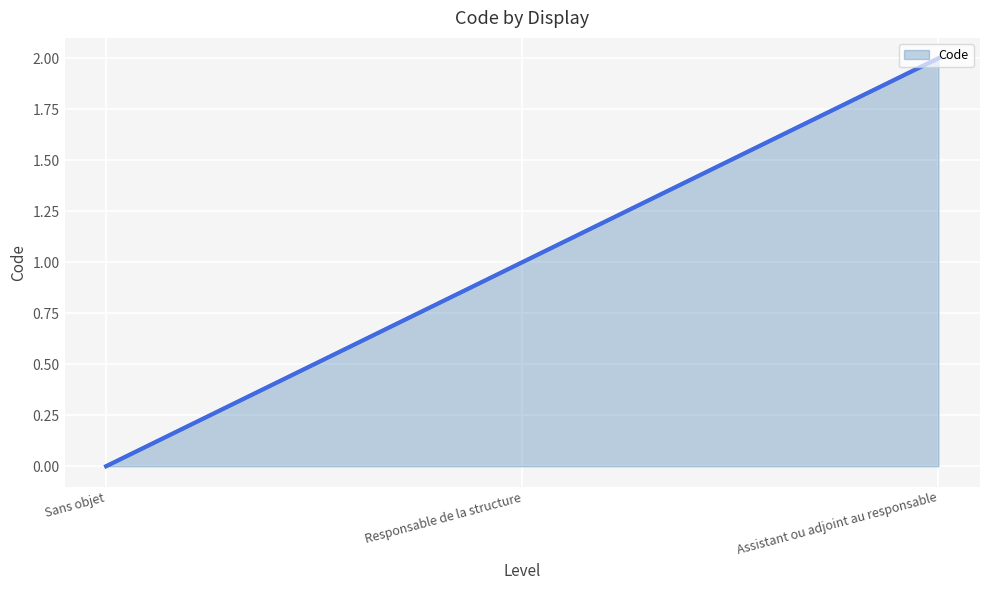

At which category does the chart reach its peak across all series?

Assistant ou adjoint au responsable